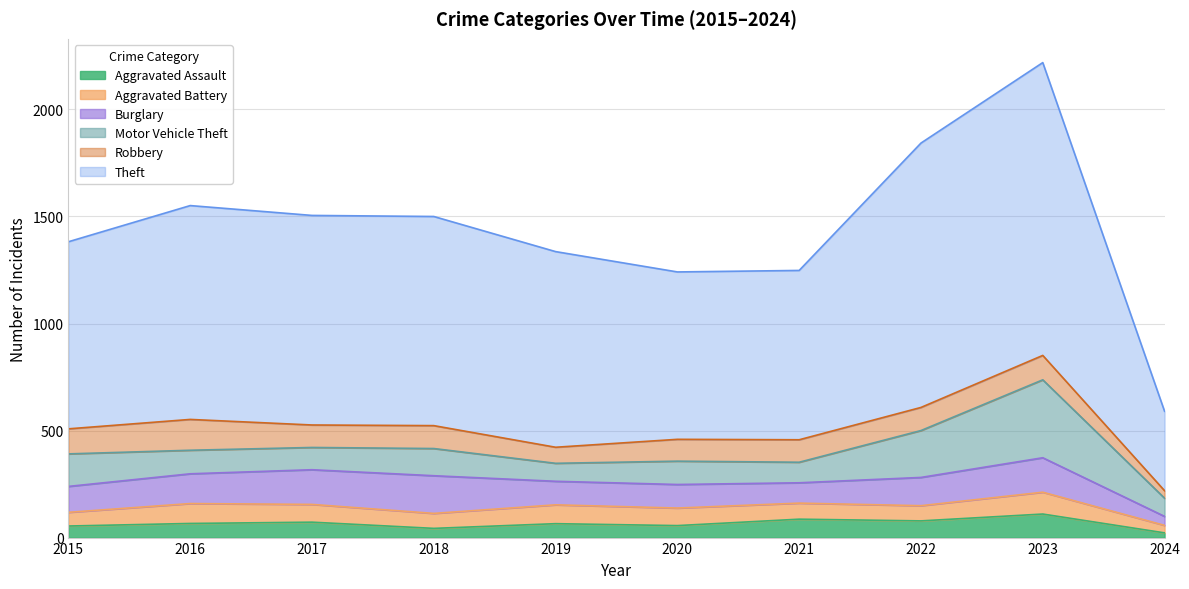

What is the approximate value of Aggravated Battery at 2016?

93